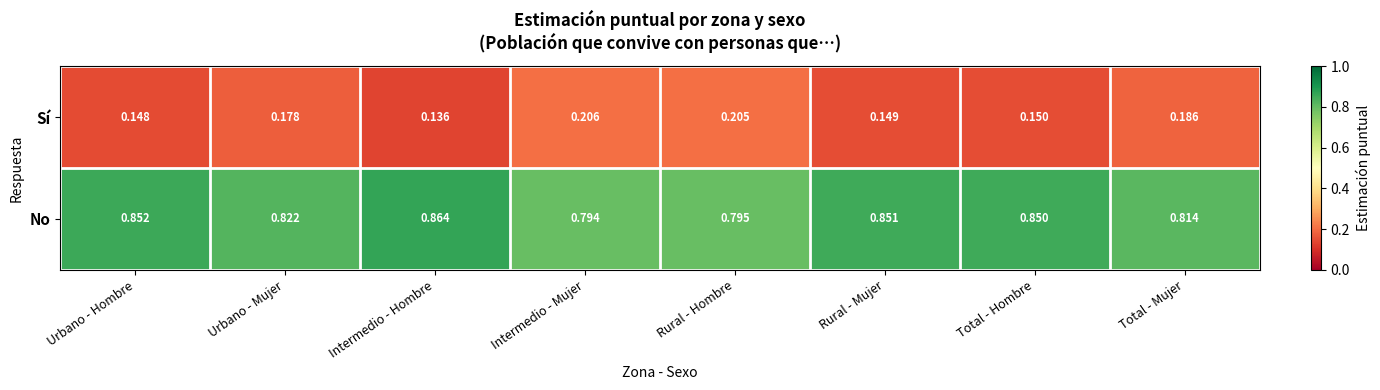

Which category has the lowest value across all series?

Intermedio - Hombre